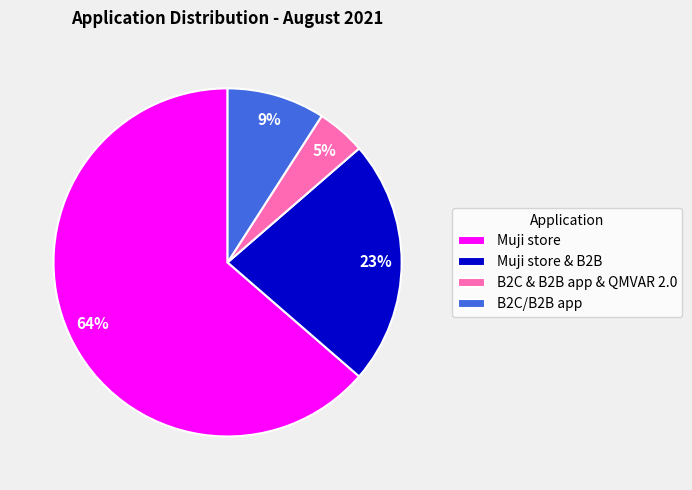

Is B2C & B2B app & QMVAR 2.0 the majority of the pie?

No